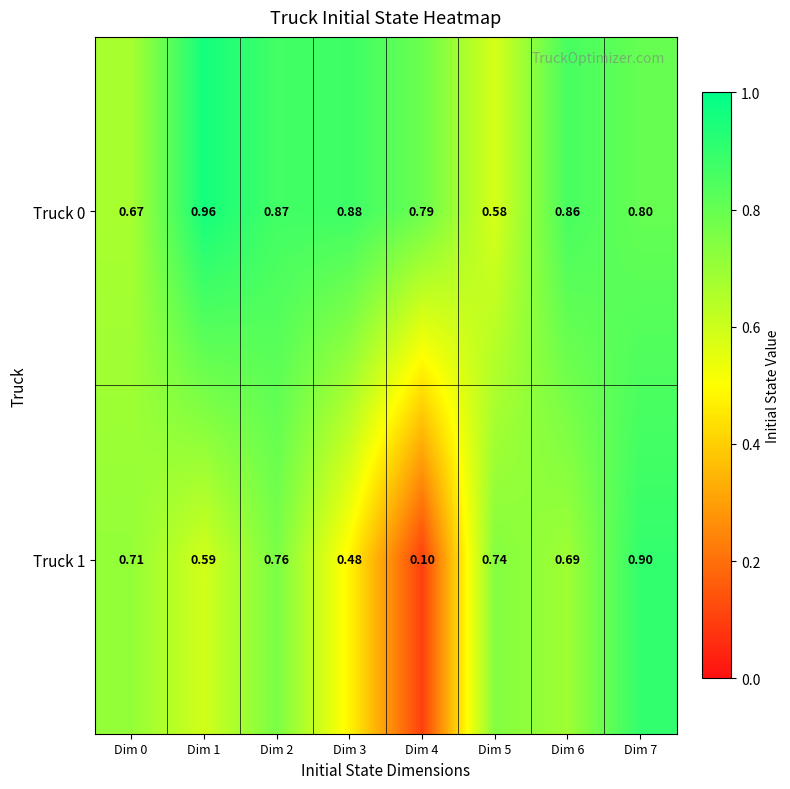

Is the value of Truck 0 at Dim 5 greater than the value of Truck 1 at Dim 6?

No